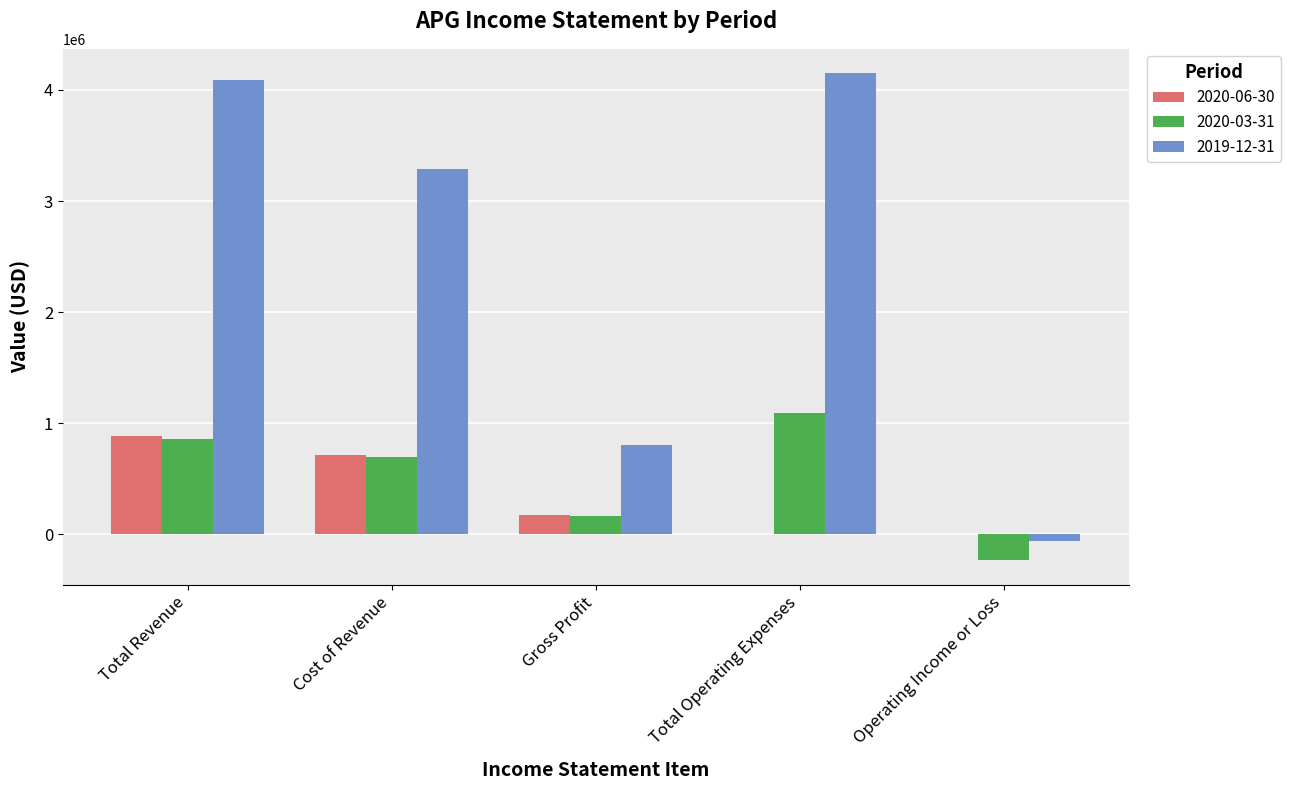

True or false: 2019-12-31 has a value of 802000 at Gross Profit.

True